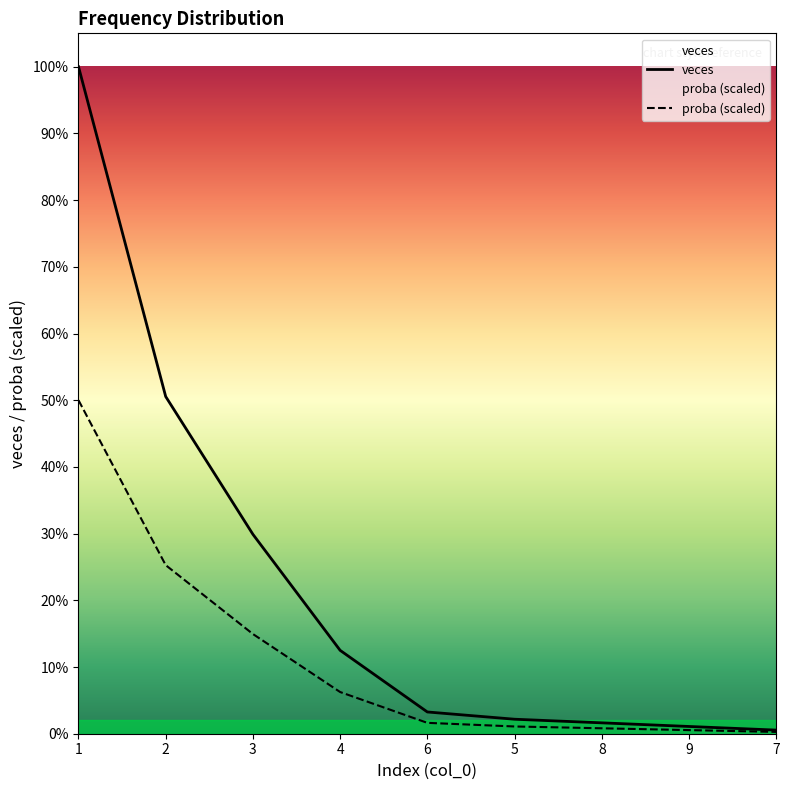

List the series in order of their overall mean, lowest first.

proba (scaled), veces